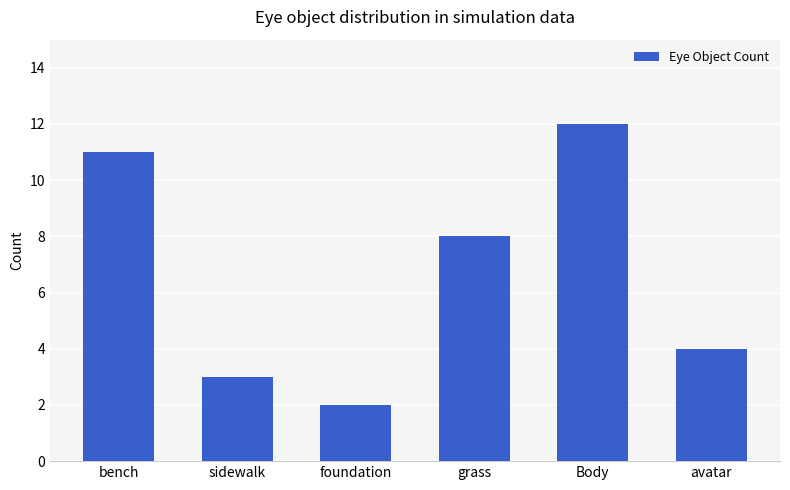

List the labels in order of value, largest first.

Body, bench, grass, avatar, sidewalk, foundation